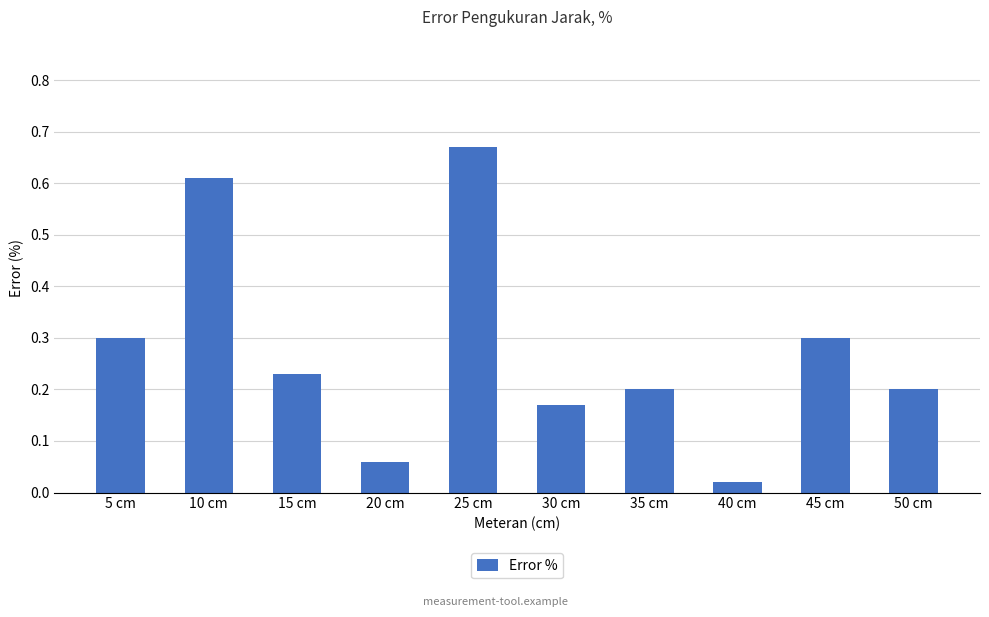

True or false: the data shows 0.1 at 50 cm.

False